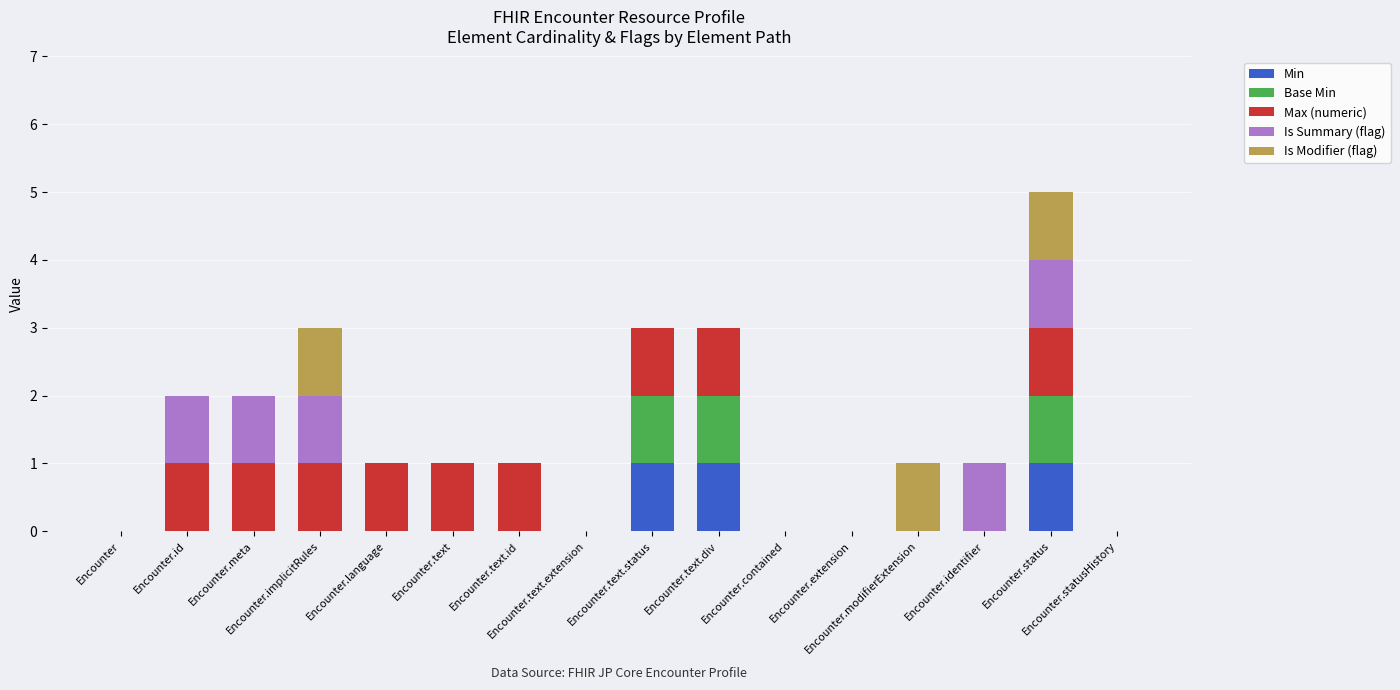

How many data points does each series have?

16